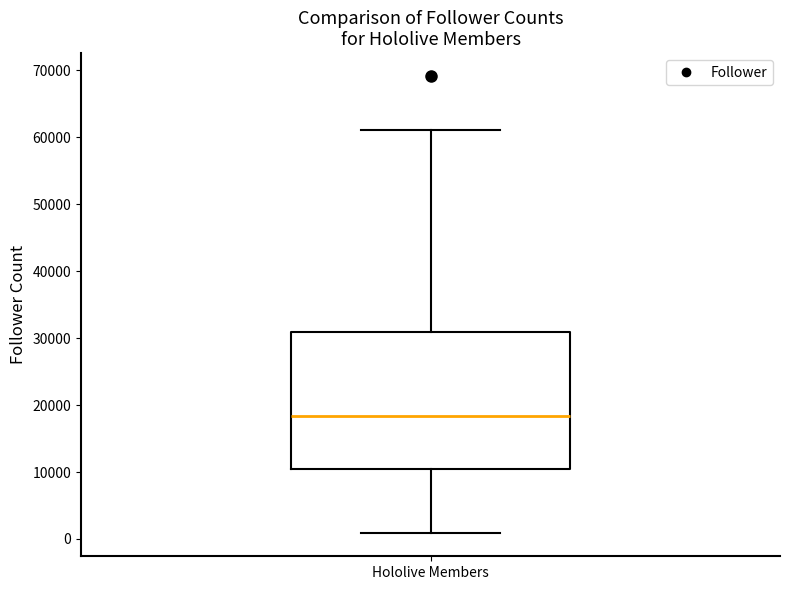

Read this box plot against the y-axis: the position of the median line, the range covered by the box, and the ends of both whiskers. The values are not printed on the chart, so give them approximately, as read against the axis.

median 18000, box 10000 to 31000, whiskers 1000 to 61000